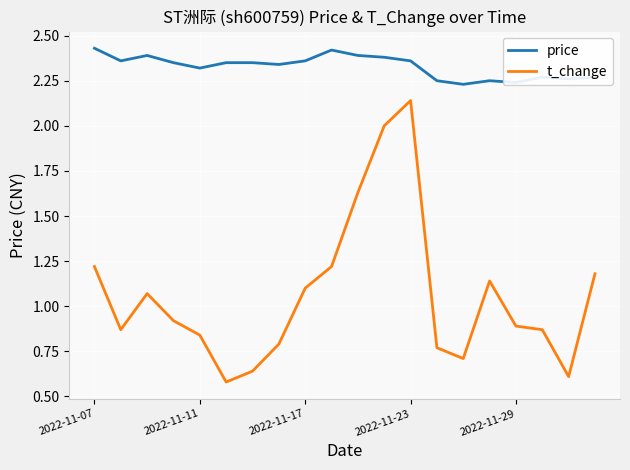

Rank the series by their maximum value, from lowest to highest.

t_change, price